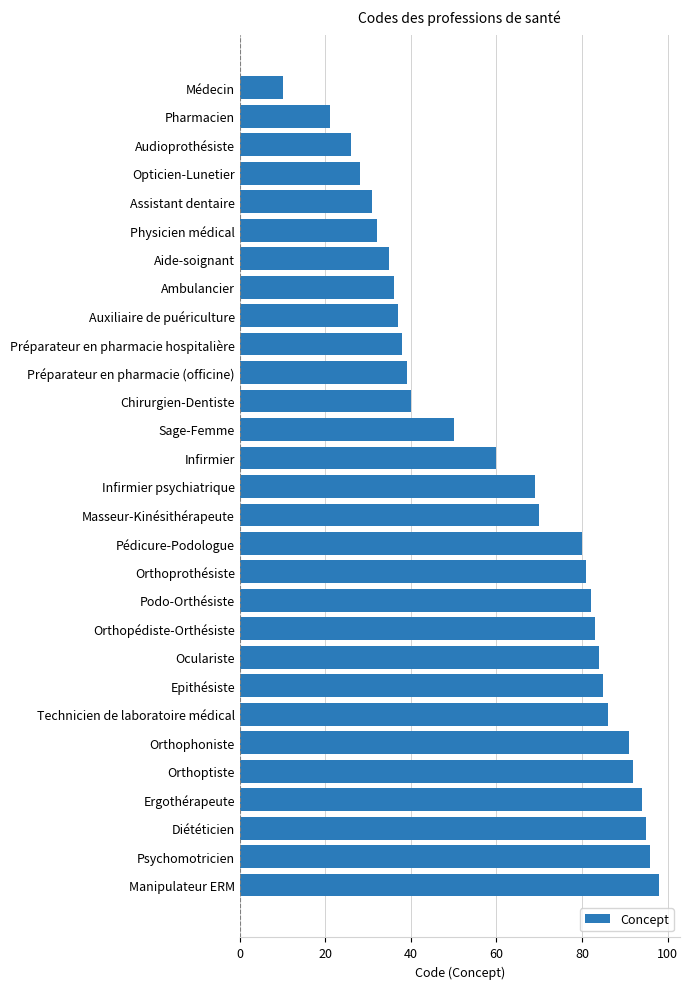

Which has a higher value, Infirmier or Auxiliaire de puériculture?

Infirmier